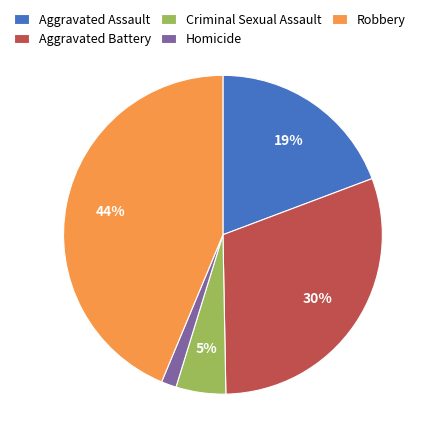

Count the number of slices in the pie.

5